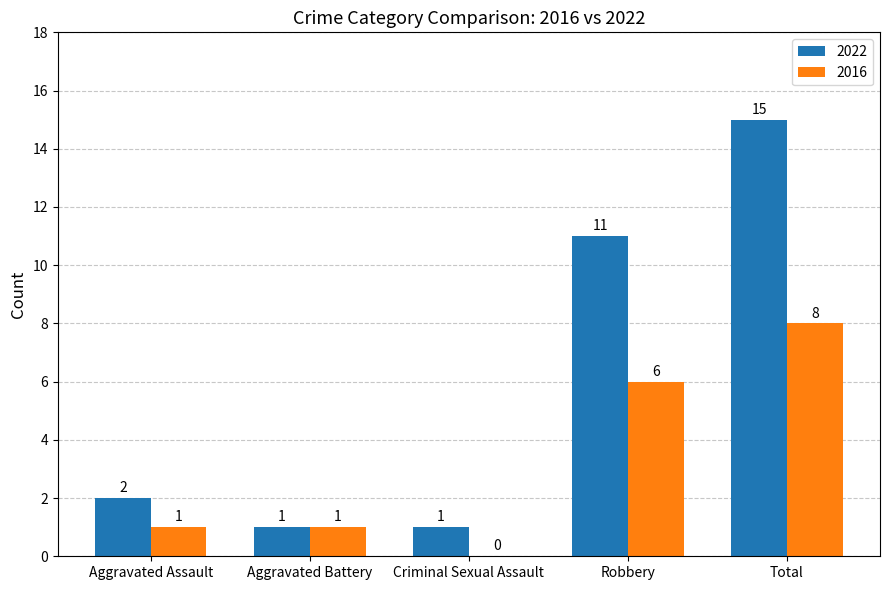

Are the bars grouped side by side (vs. stacked)?

Yes